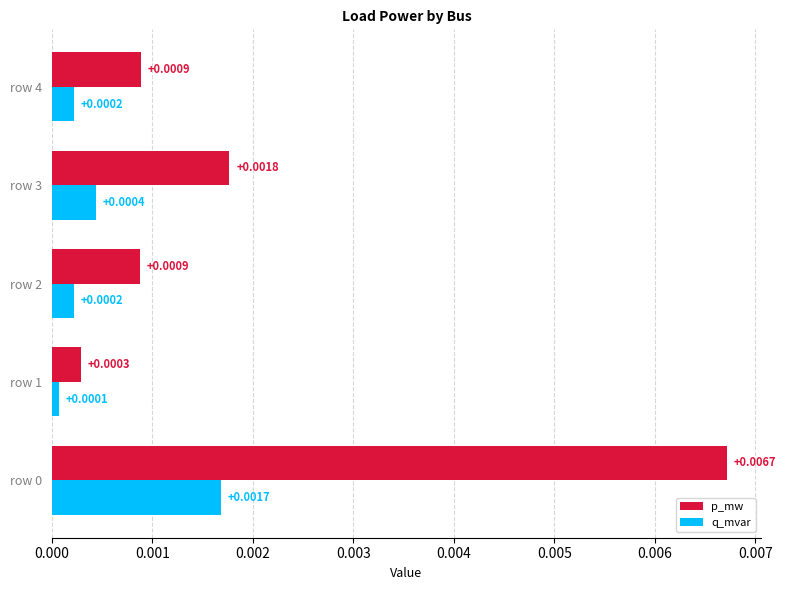

At how many categories does at least one series exceed 0?

5